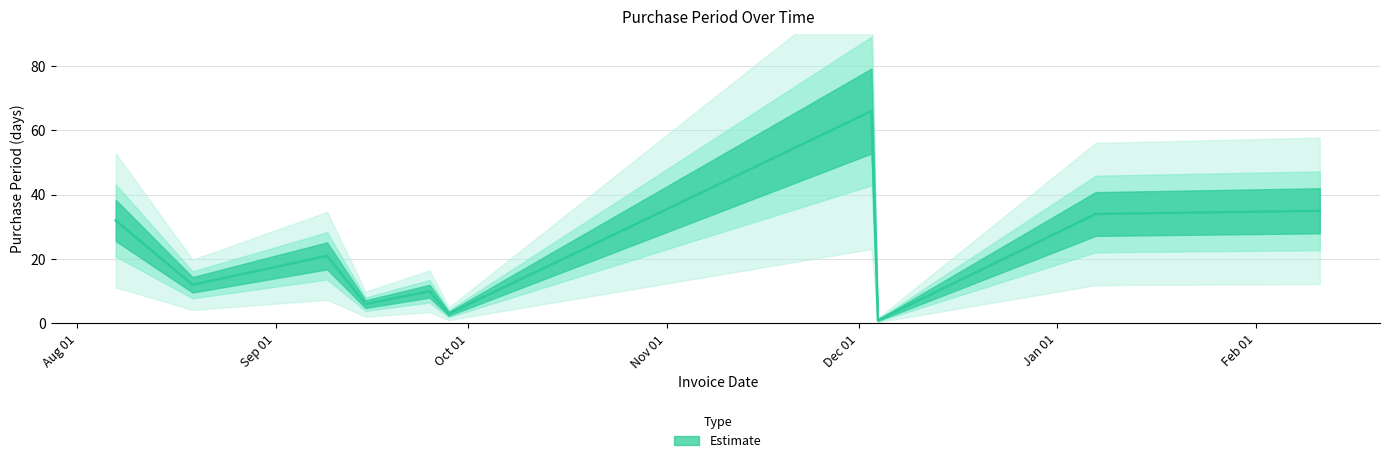

How many interior local peaks (higher than both neighbors) does the data have?

3